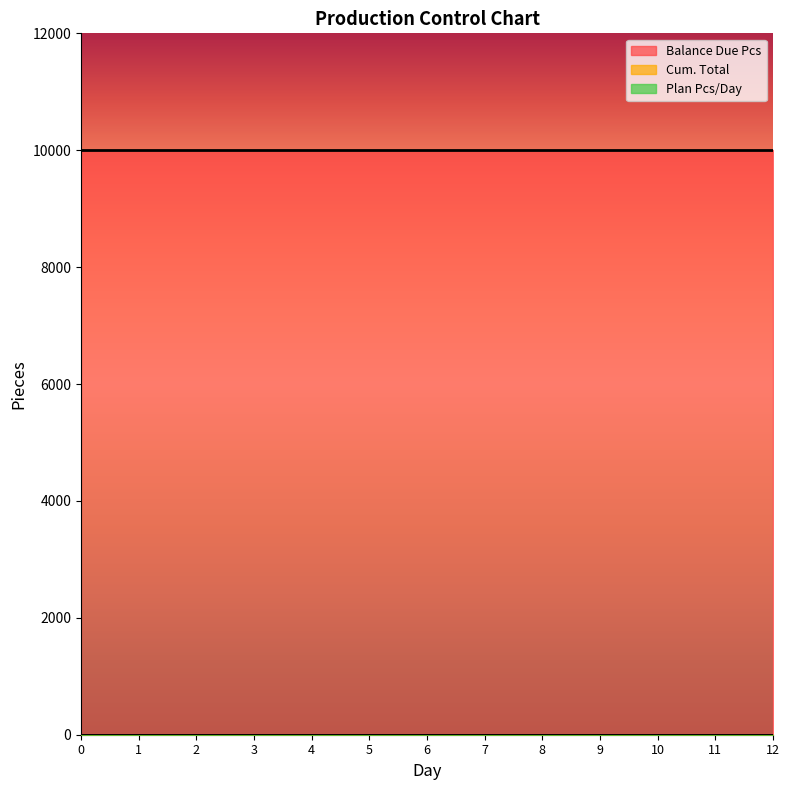

What is the difference between the highest and lowest values at 7?

10000